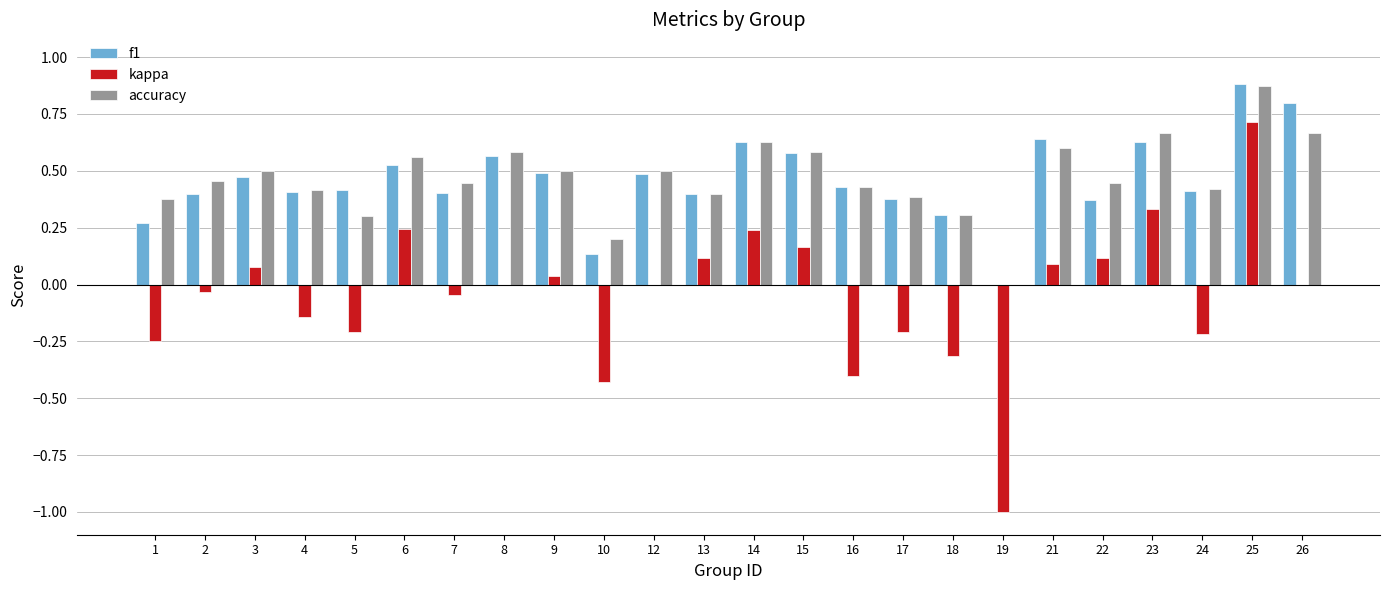

How many groups of bars are there?

24